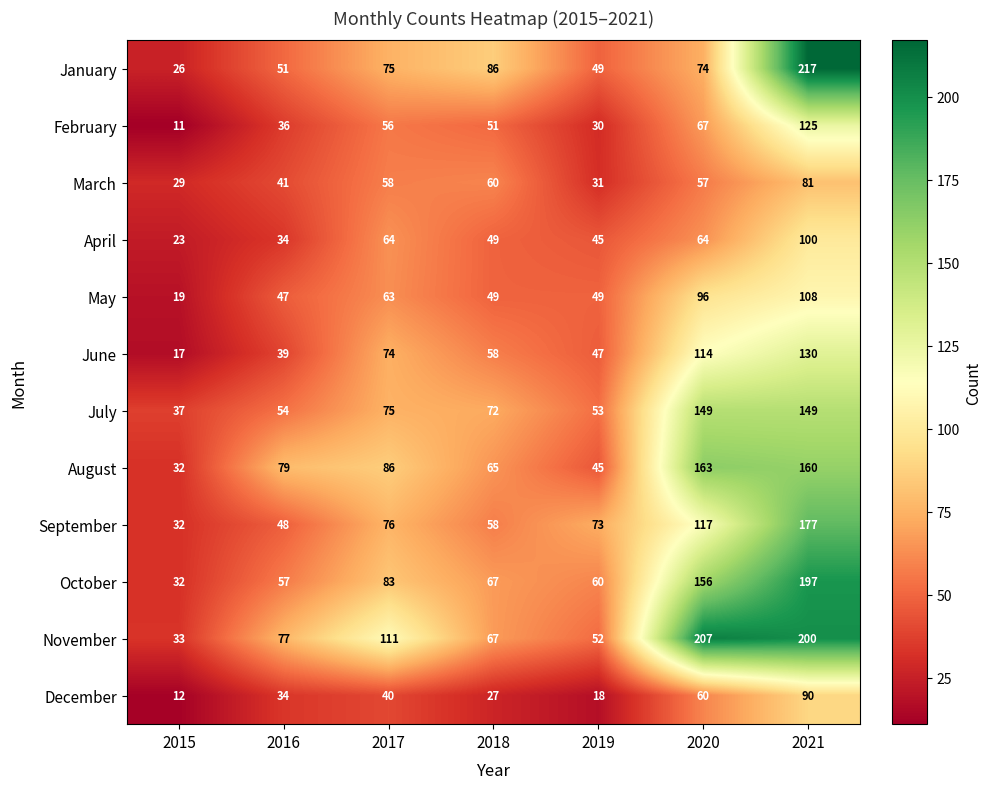

What is the average value of the June series?

68